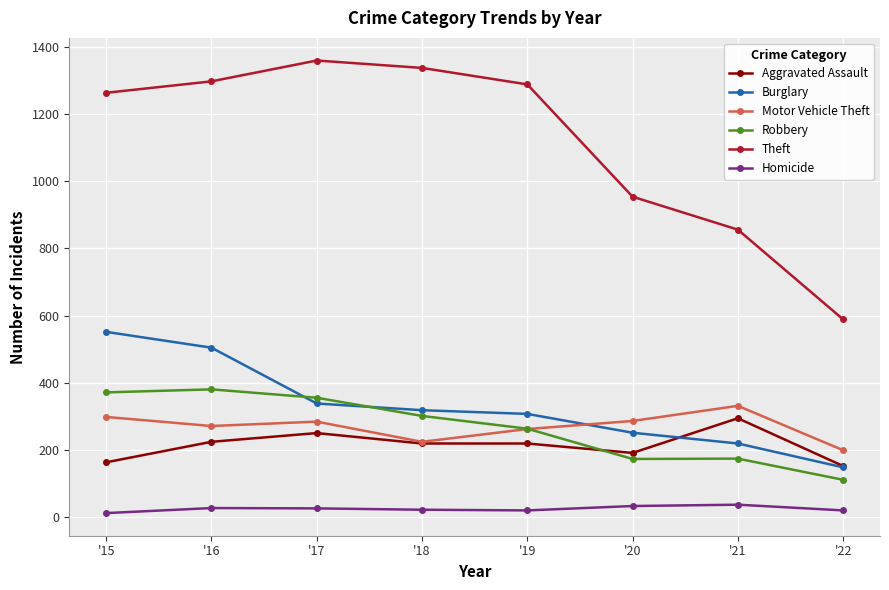

Is the value of Motor Vehicle Theft at '15 greater than the value of Homicide at '20?

Yes